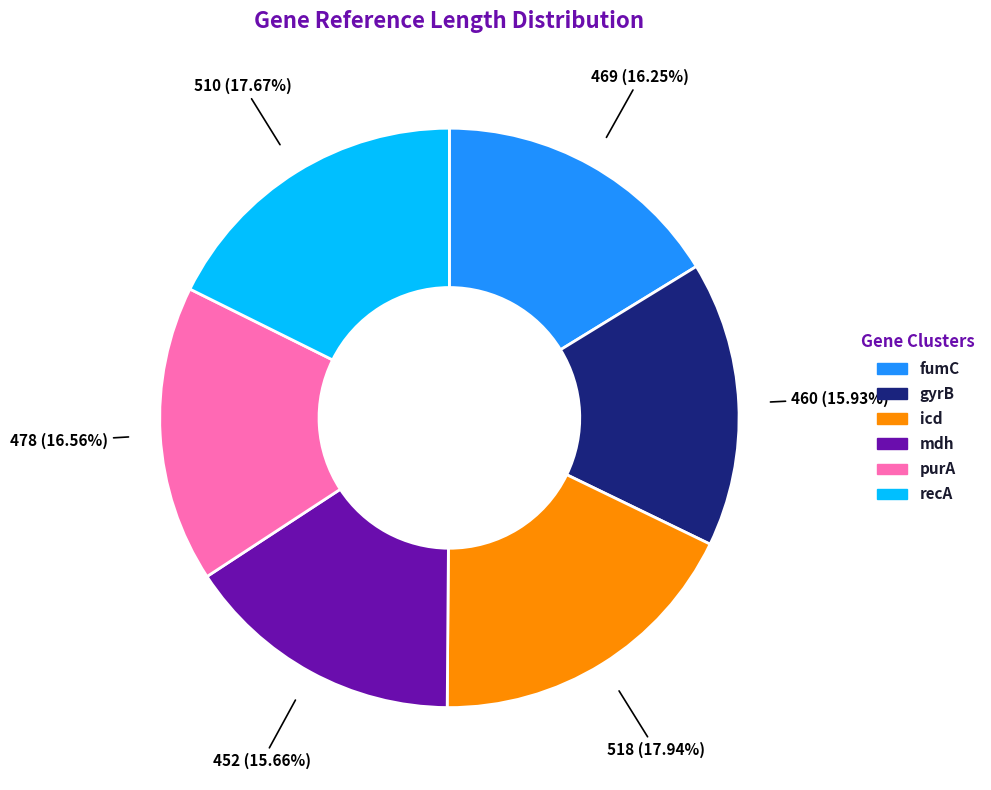

True or false: gyrB accounts for 16% of the total.

True